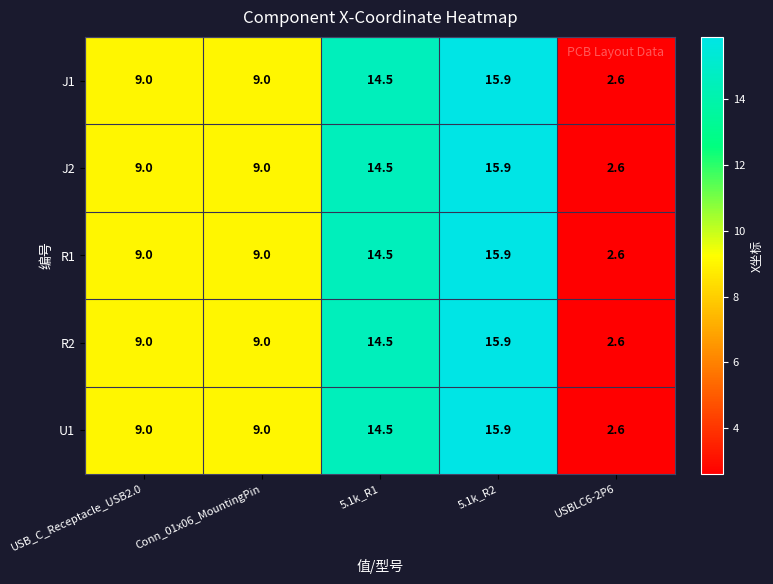

How many data points does each series have?

5